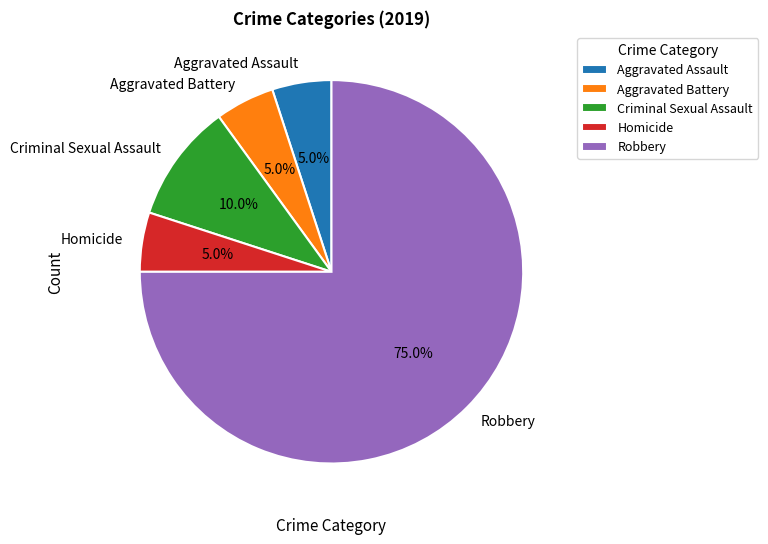

True or false: Criminal Sexual Assault accounts for 10% of the total.

True